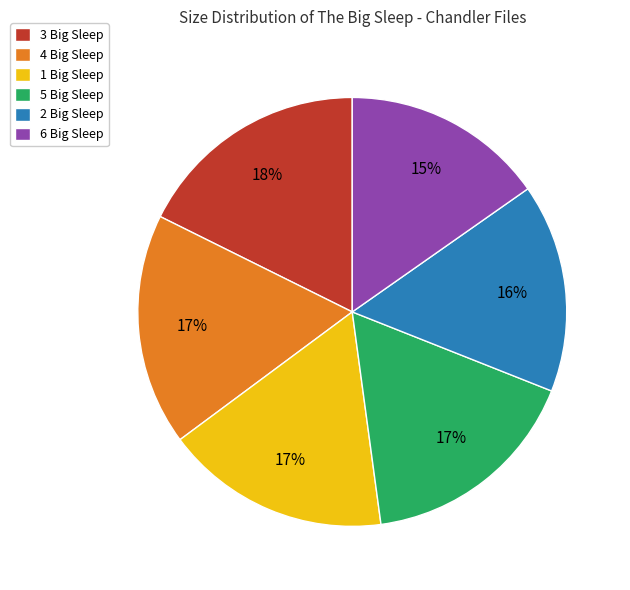

Is 4 Big Sleep the majority of the pie?

No